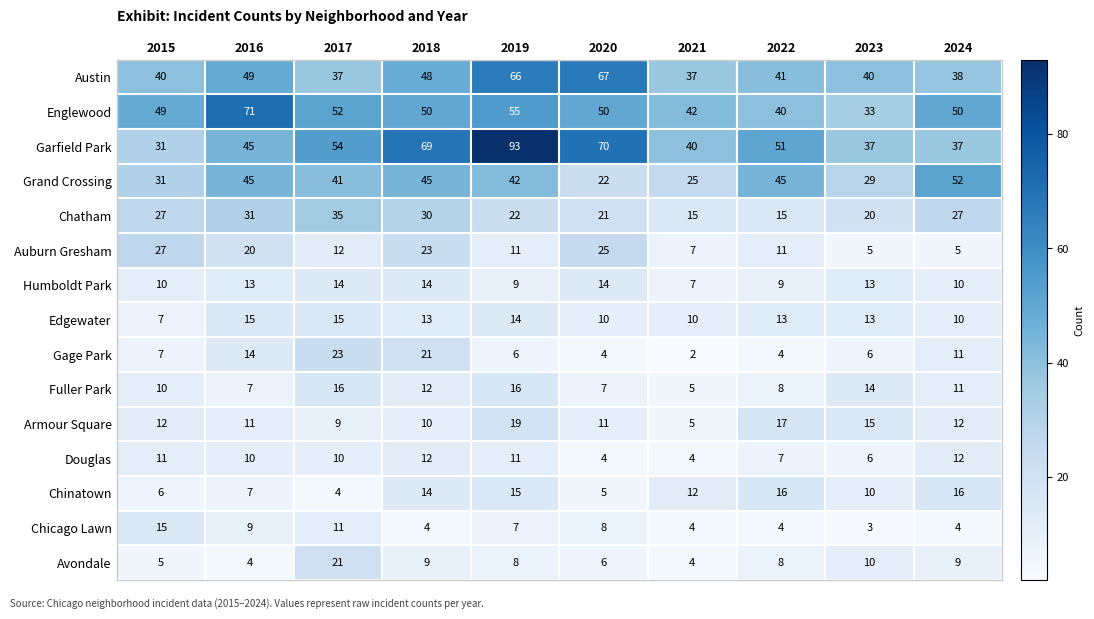

Count the number of data series in this chart.

15